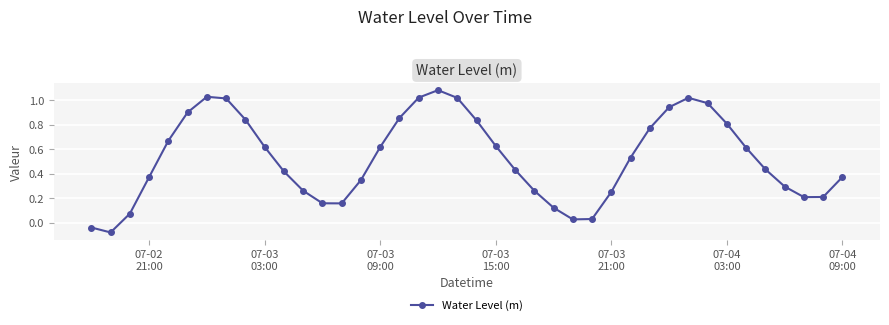

How many interior local peaks (higher than both neighbors) does the data have?

3